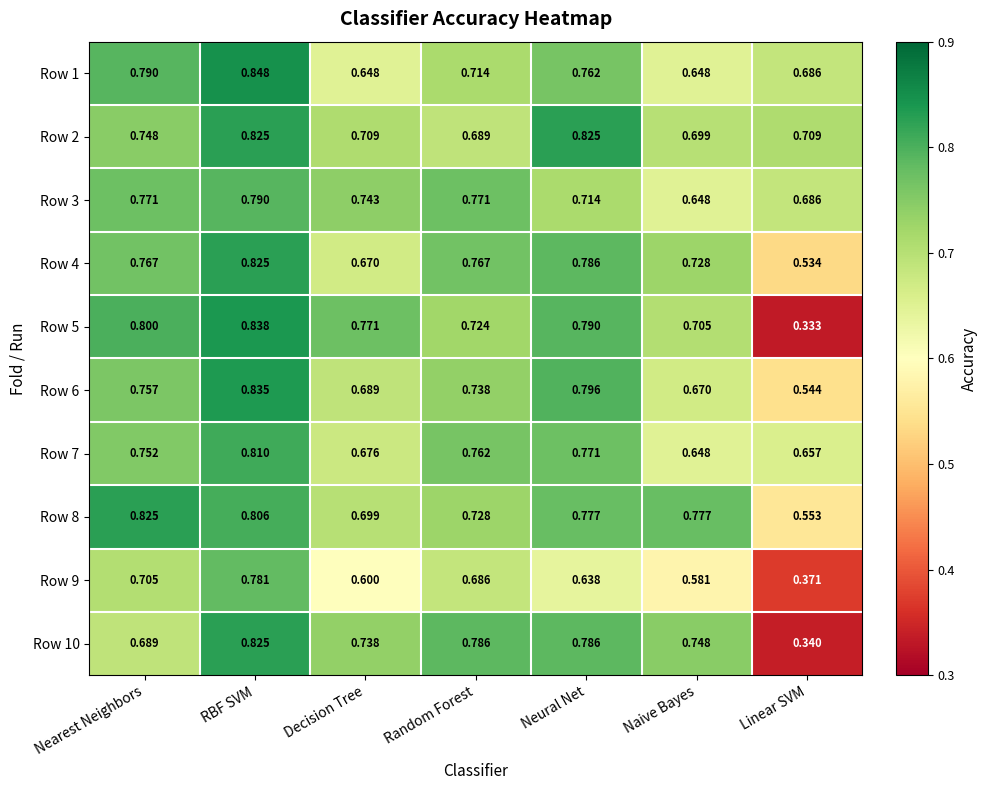

Is the value of Row 3 at RBF SVM greater than the value of Row 2 at Neural Net?

No